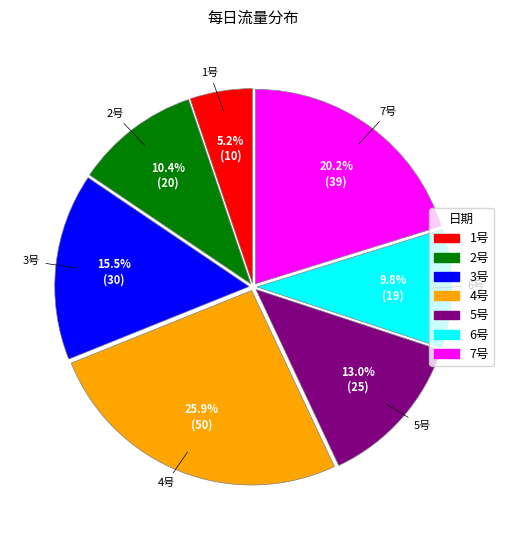

Count the number of slices in the pie.

7